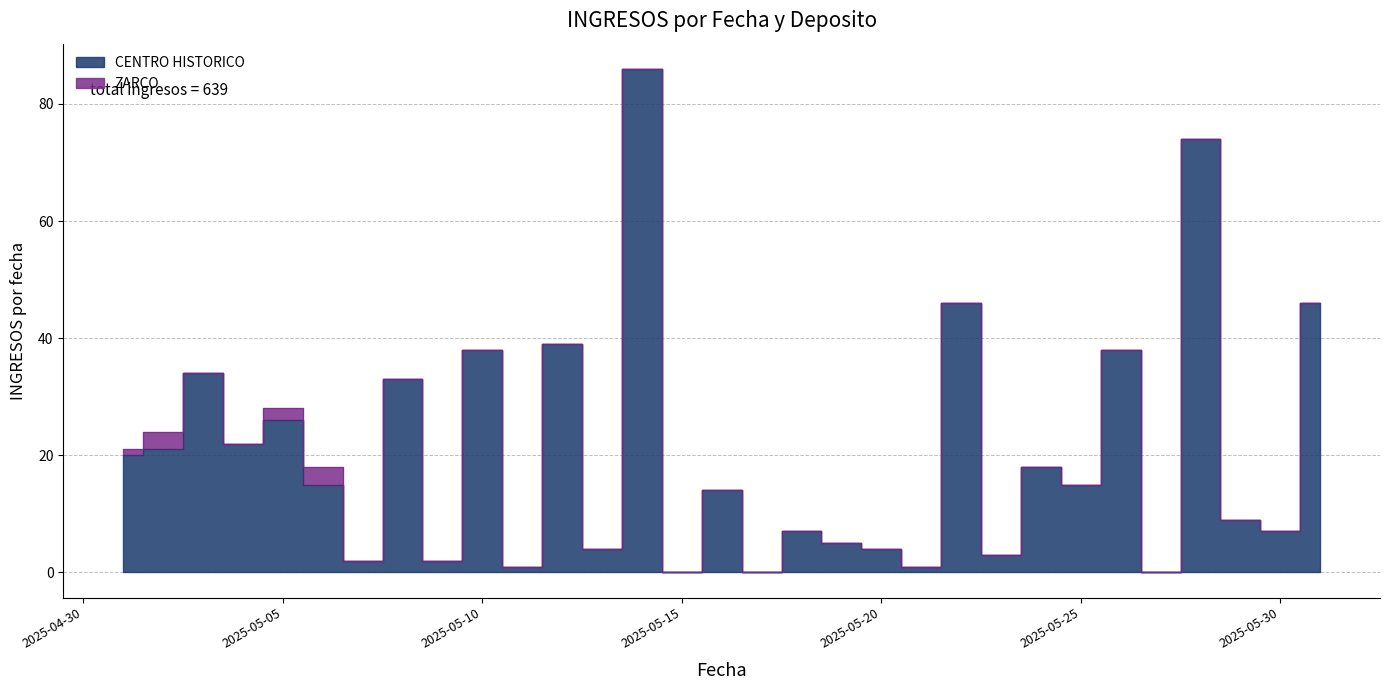

Rank the categories by value from highest to lowest.

2025-05-14, 2025-05-28, 2025-05-22, 2025-05-31, 2025-05-12, 2025-05-10, 2025-05-26, 2025-05-03, 2025-05-08, 2025-05-05, 2025-05-04, 2025-05-02, 2025-05-01, 2025-05-24, 2025-05-06, 2025-05-25, 2025-05-16, 2025-05-29, 2025-05-18, 2025-05-30, 2025-05-19, 2025-05-13, 2025-05-20, 2025-05-23, 2025-05-07, 2025-05-09, 2025-05-11, 2025-05-21, 2025-05-15, 2025-05-17, 2025-05-27